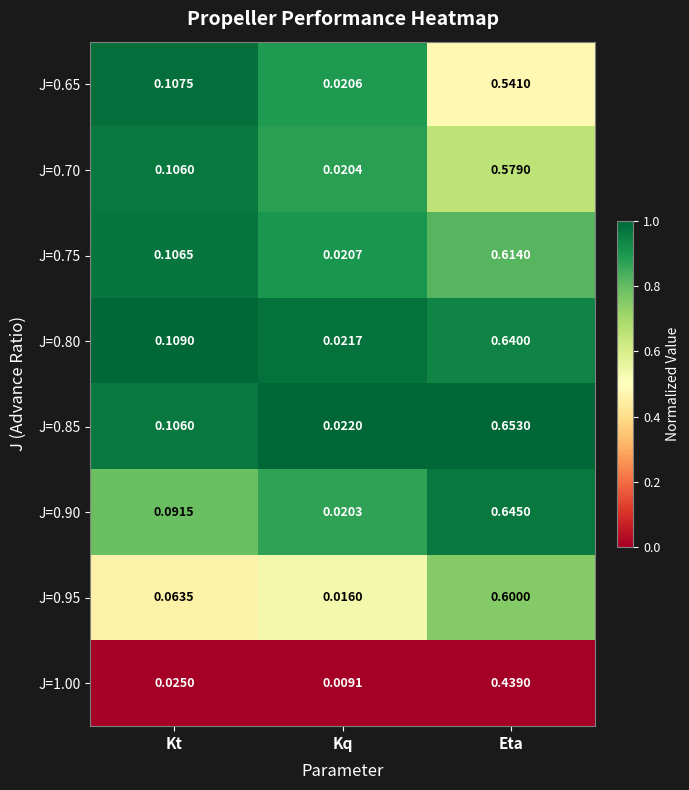

At which category is the sum across all series the highest?

Eta